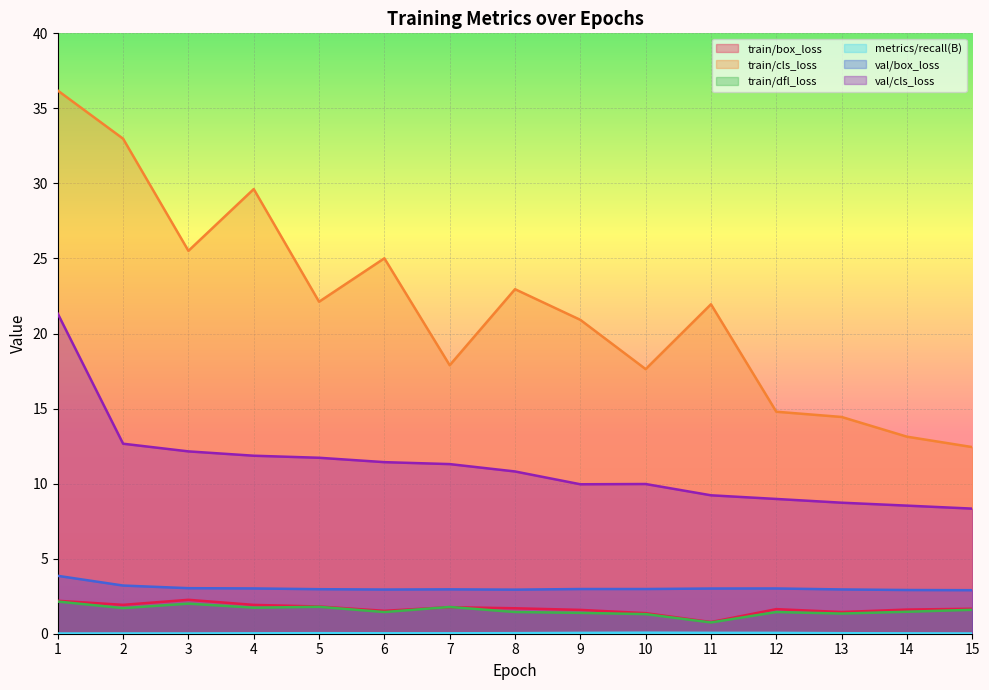

Is the value of train/cls_loss at 2 greater than the value of train/box_loss at 6?

Yes